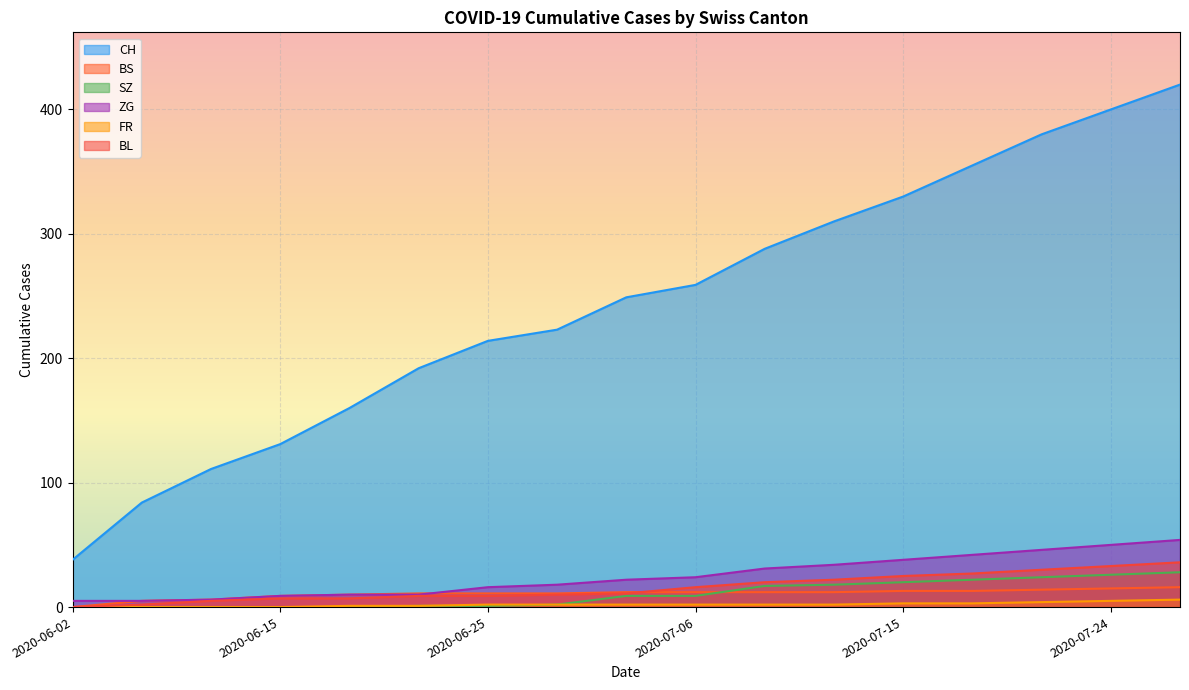

Count the FR values in the range 1 to 3.

10